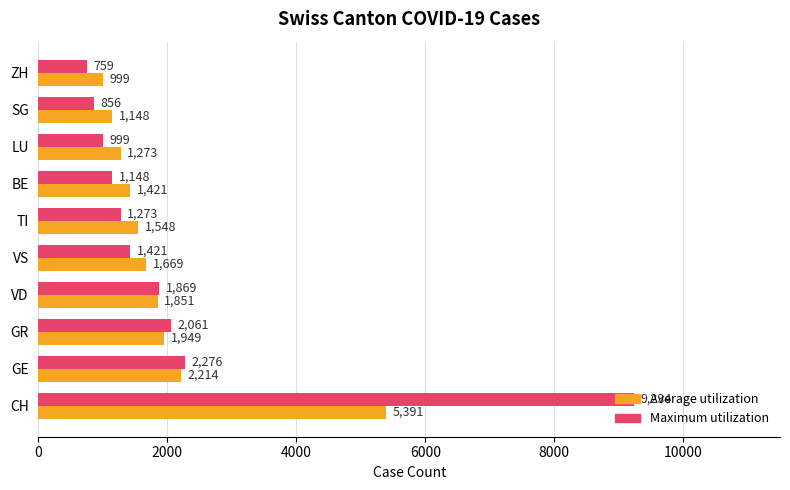

What is the sum of all Maximum utilization values?

21896